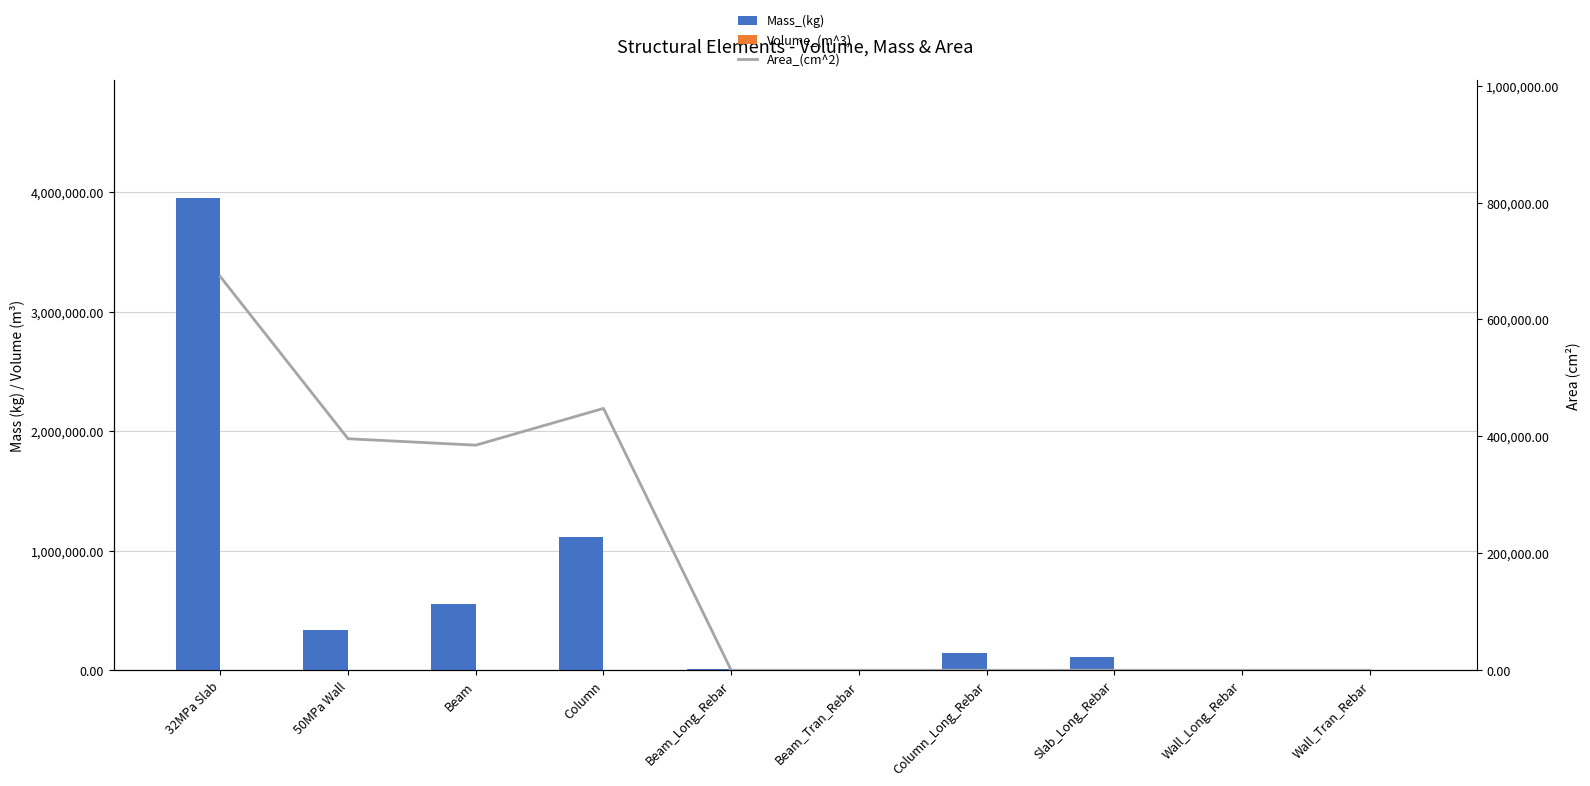

At how many categories does at least one series exceed 708792?

2